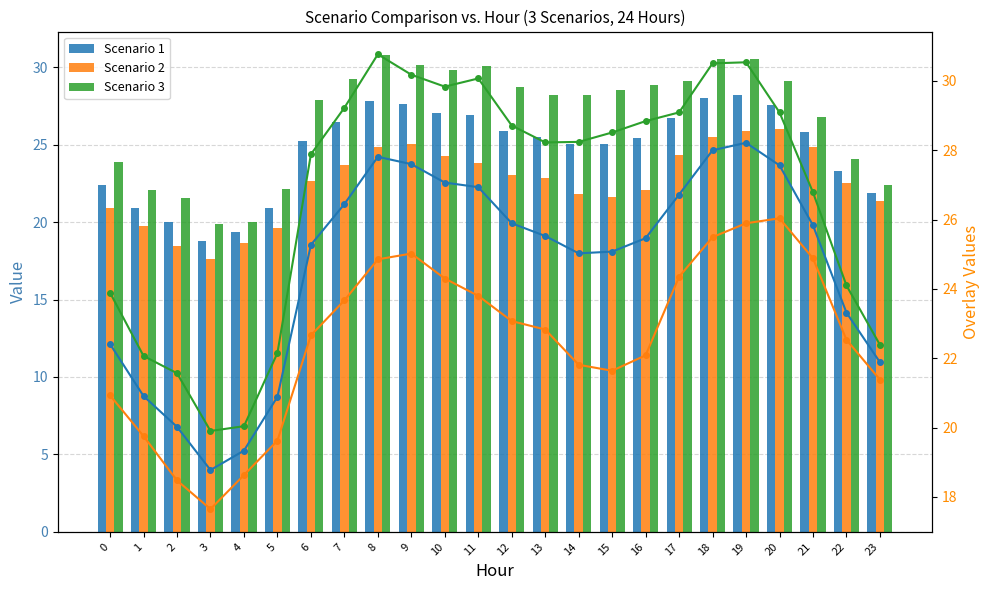

Rank the series by their maximum value, from highest to lowest.

Scenario 3, Scenario 1, Scenario 2